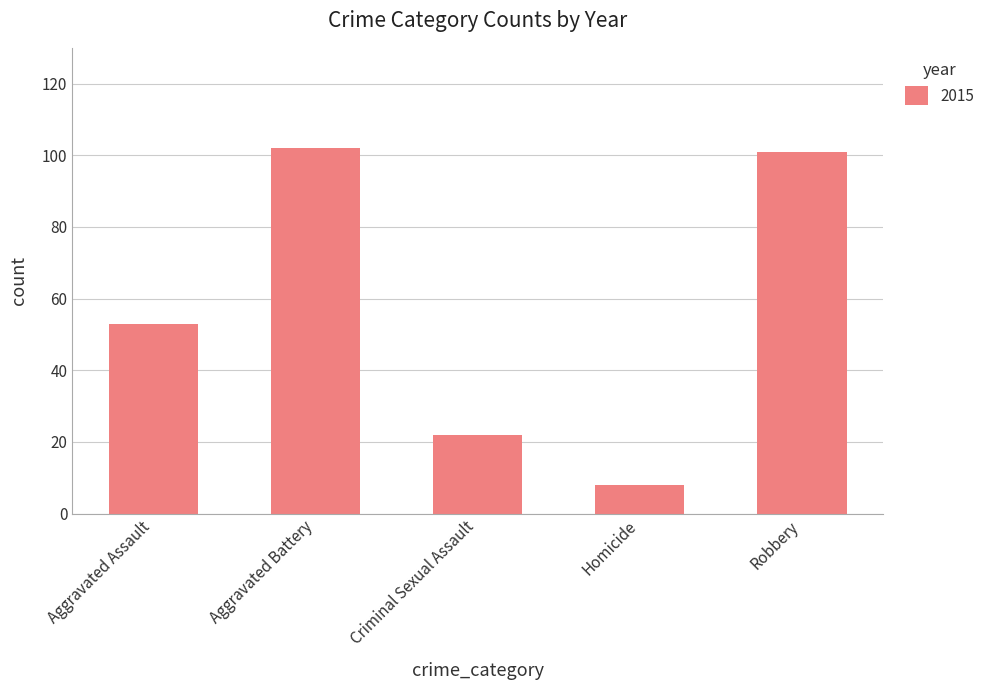

Is it true that the value at Homicide is 8?

True